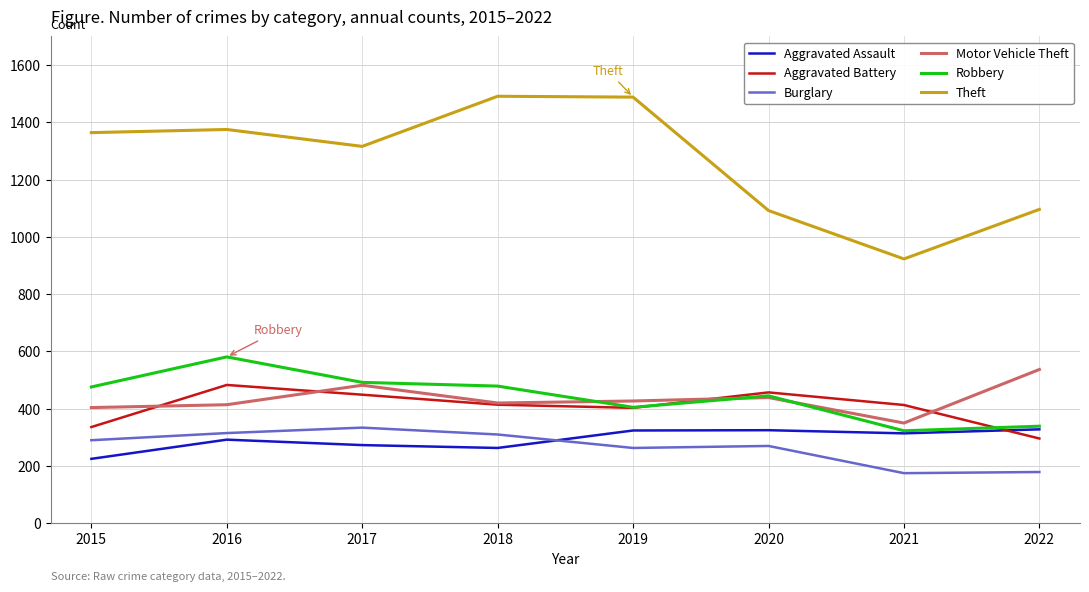

Which category has the highest value in the Robbery series?

2016